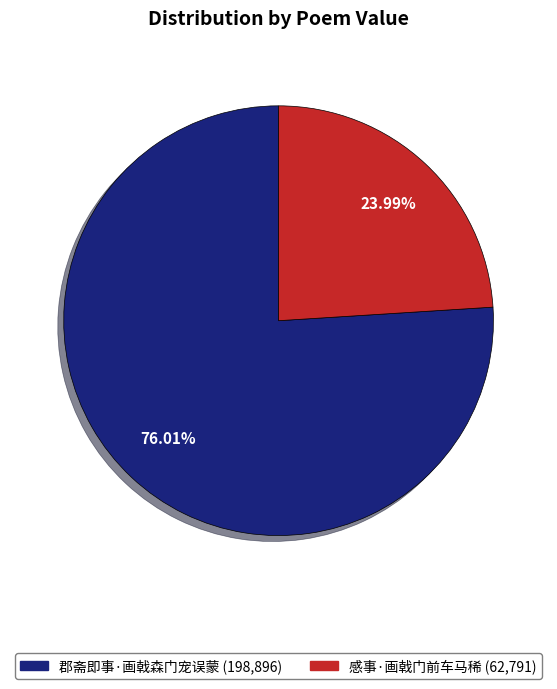

Which slice represents more than half of the pie?

郡斋即事·画戟森门宠误蒙